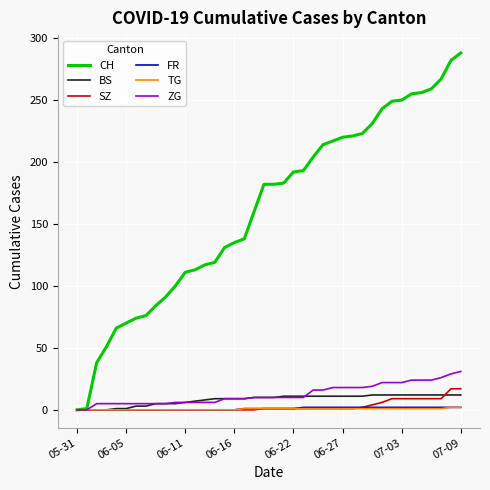

Which series has the widest spread of values?

CH